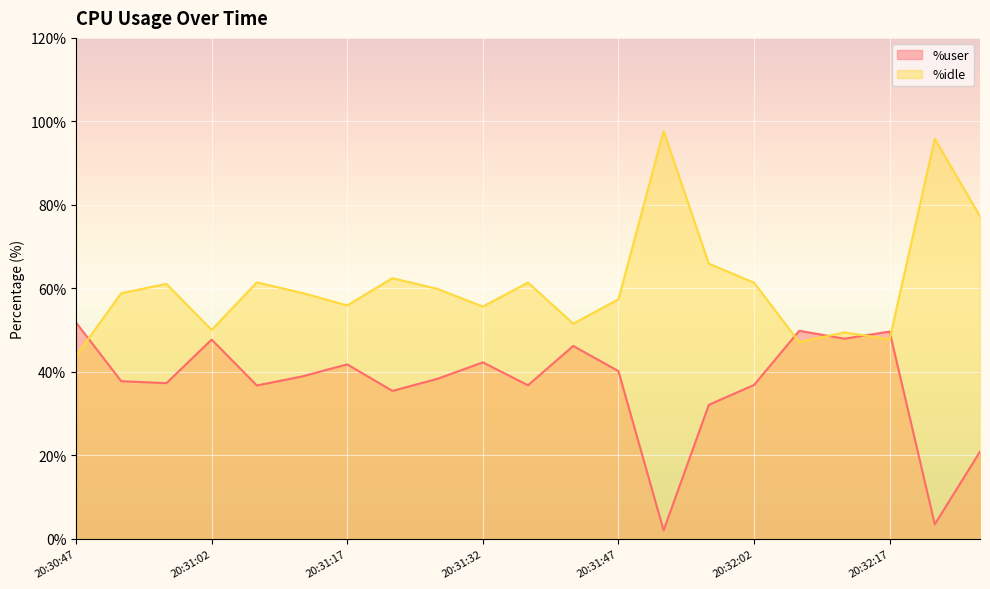

In %idle, how many points are lower than both neighbors (excluding endpoints)?

6